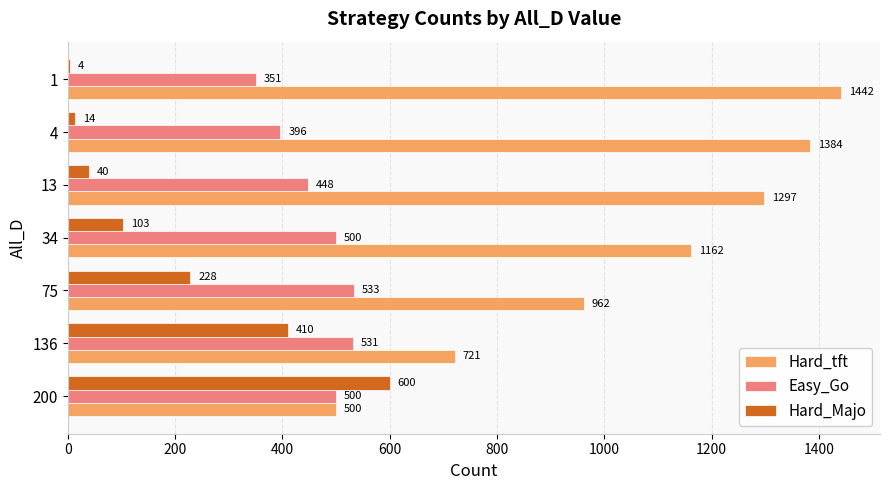

Is the value of Easy_Go at 75 greater than the value of Hard_tft at 75?

No